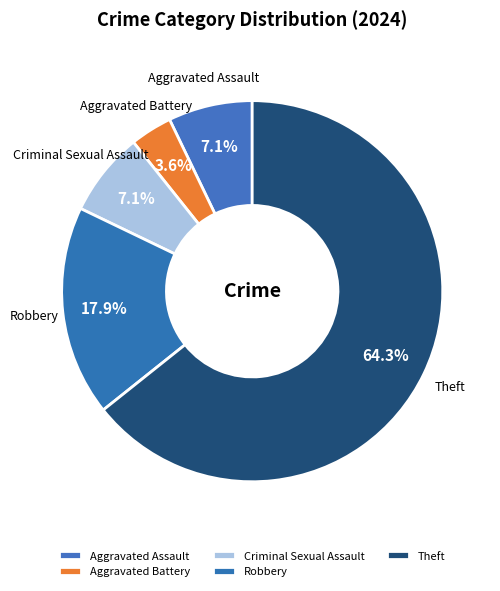

Which category has the biggest portion of the pie?

Theft